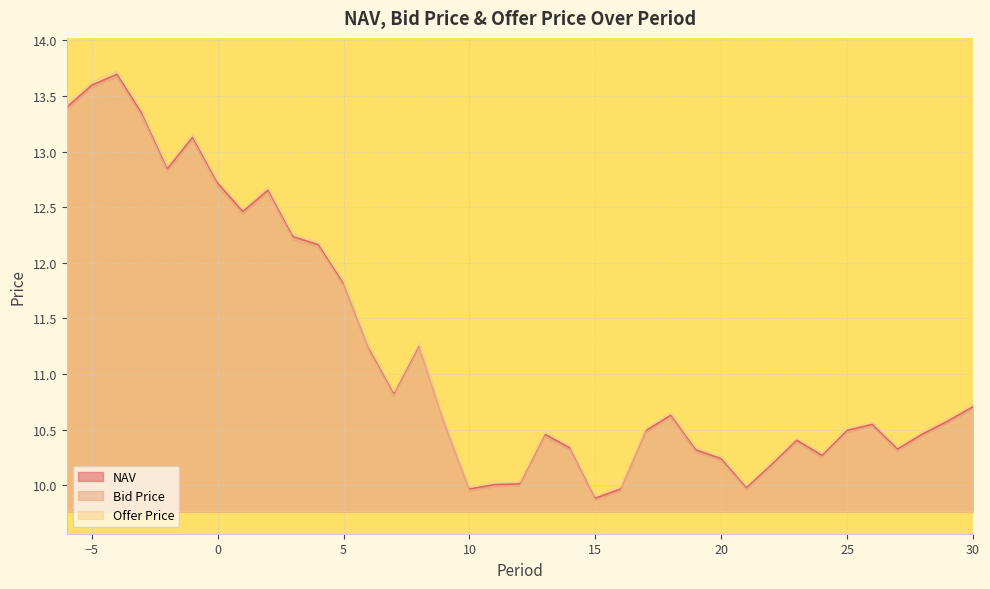

In NAV, how many points are lower than both neighbors (excluding endpoints)?

8